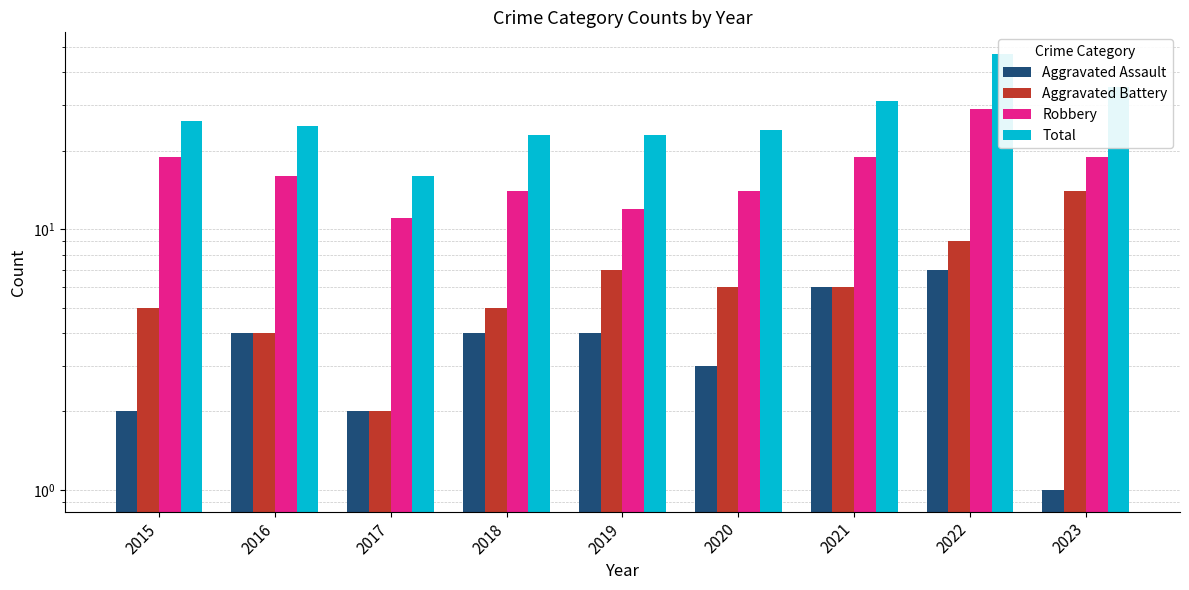

List the labels in order of Total value, largest first.

2022, 2023, 2021, 2015, 2016, 2020, 2018, 2019, 2017